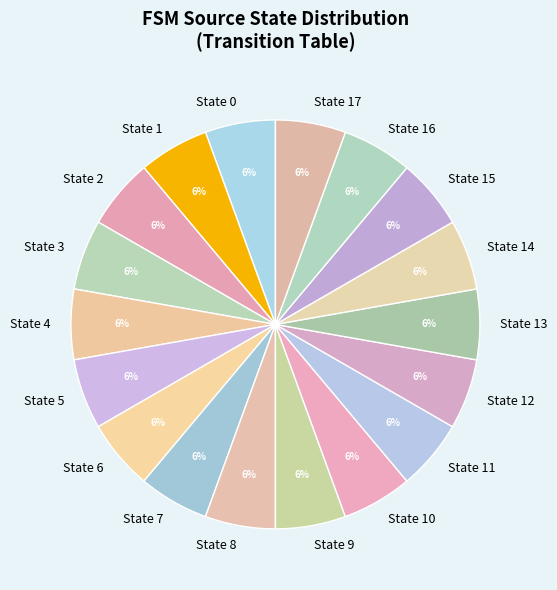

To the nearest percent, what is the combined percentage of State 4 and State 10?

11%